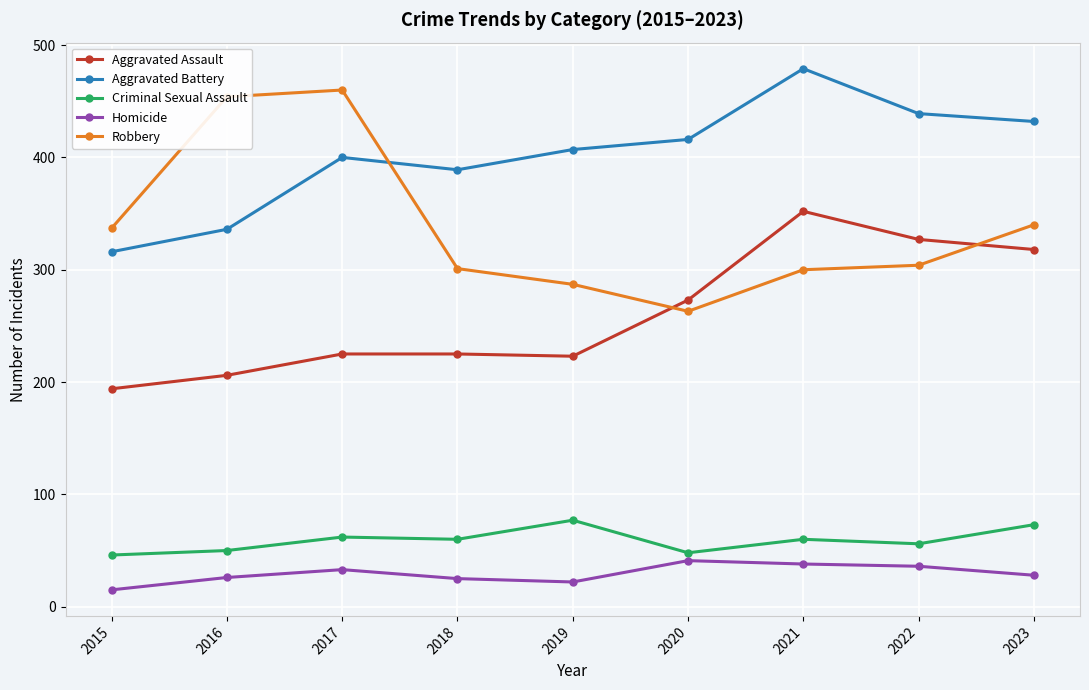

Is it true that Aggravated Battery equals 121 at 2020?

False